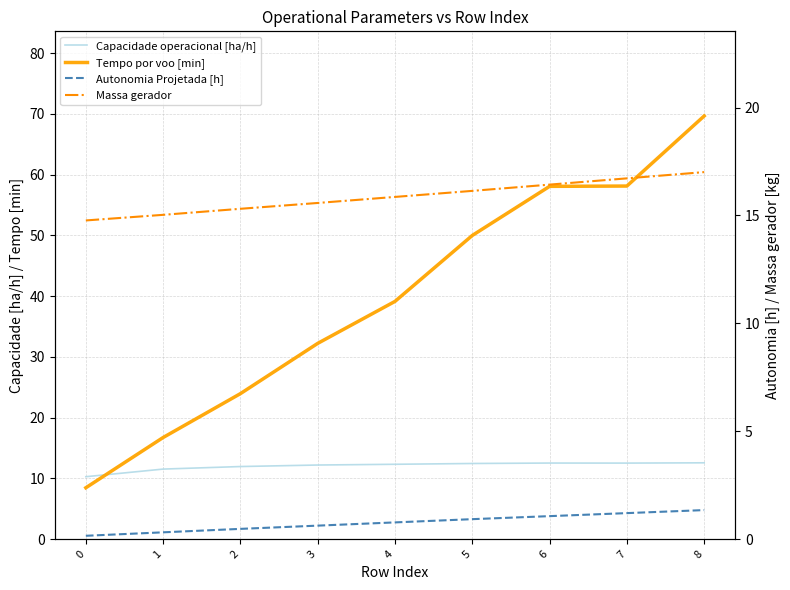

Is the value of Autonomia Projetada [h] at 2 greater than the value of Capacidade operacional [ha/h] at 8?

No